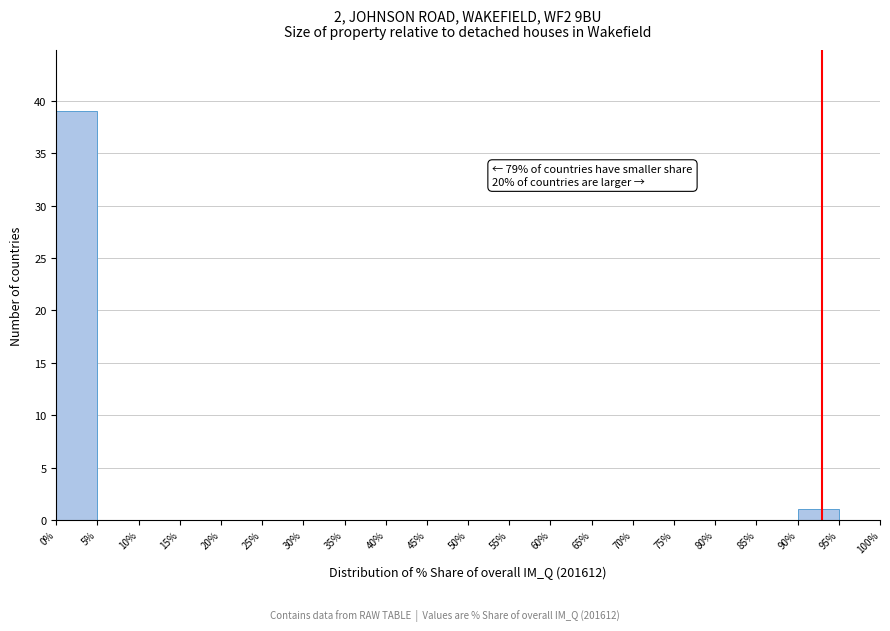

Which range on the x-axis has the tallest bar?

0% to 5%